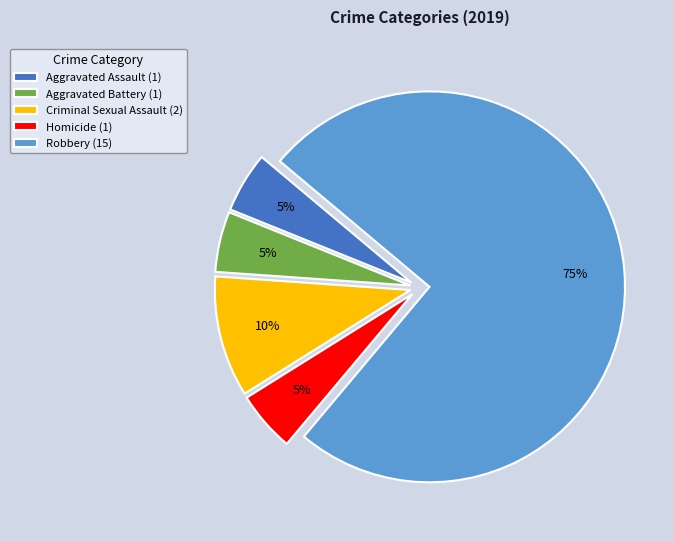

Is the sum of Robbery and Aggravated Battery greater than half?

Yes